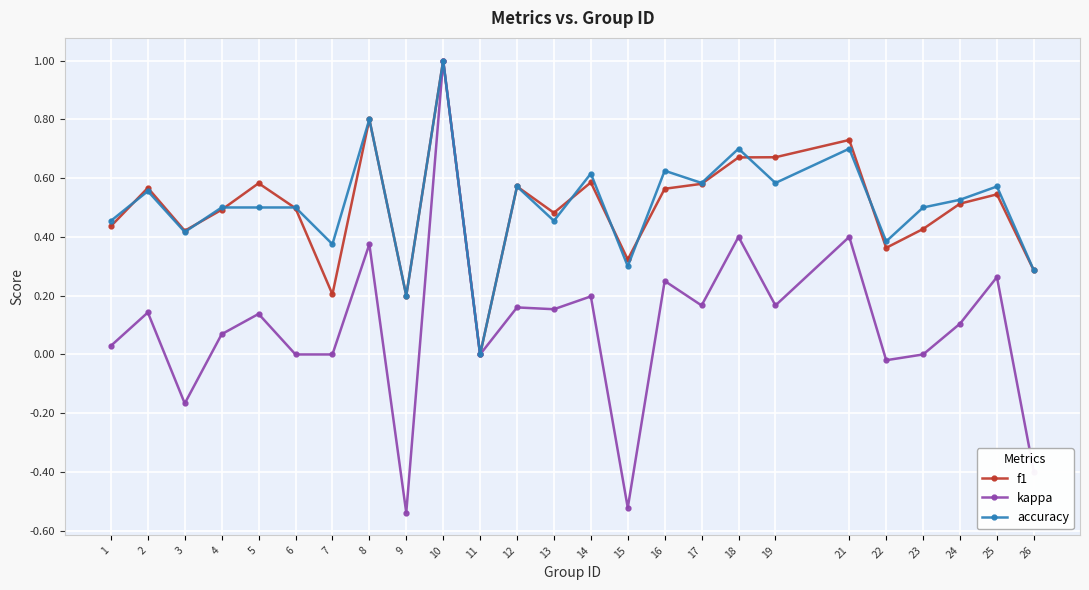

Which series has the widest spread of values?

kappa